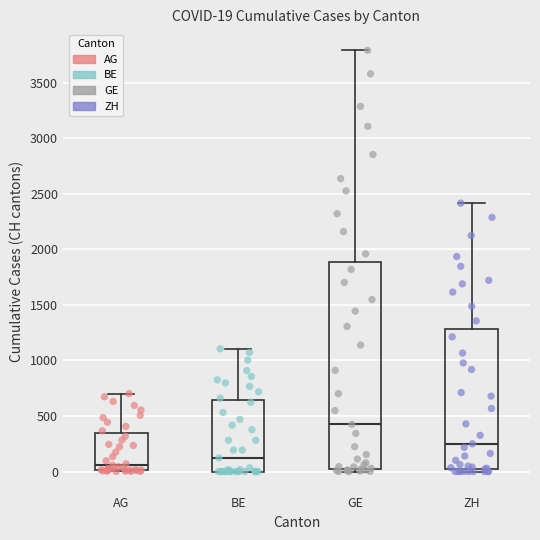

Which box's median line is the highest?

GE